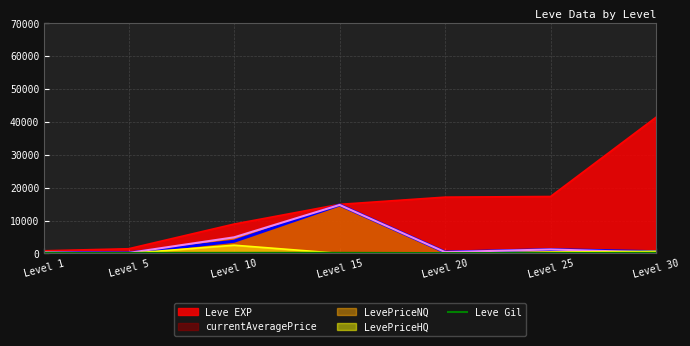

Which series has the widest spread of values?

Leve EXP